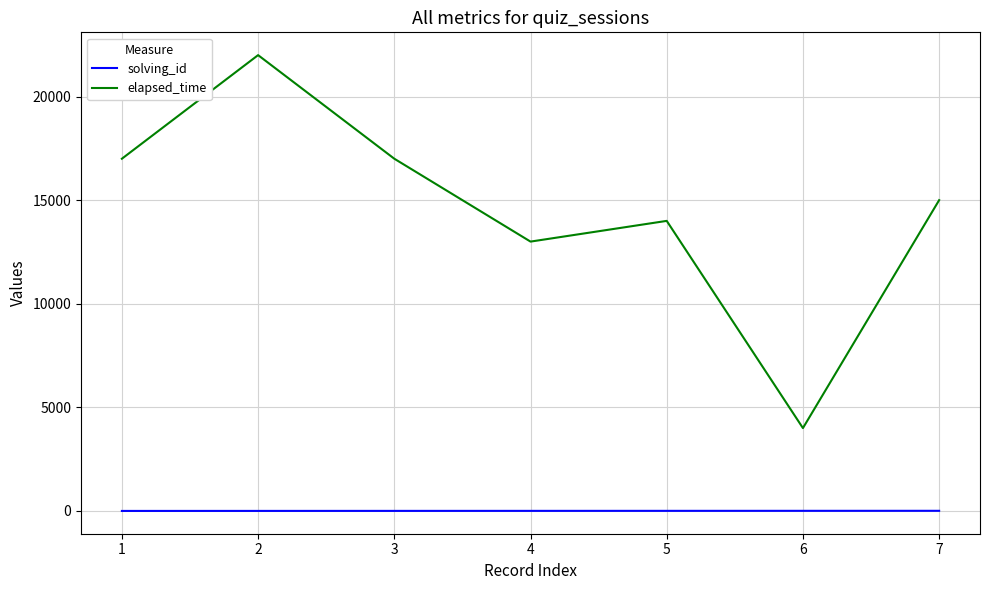

At 3, list the series in order from smallest to largest.

solving_id, elapsed_time